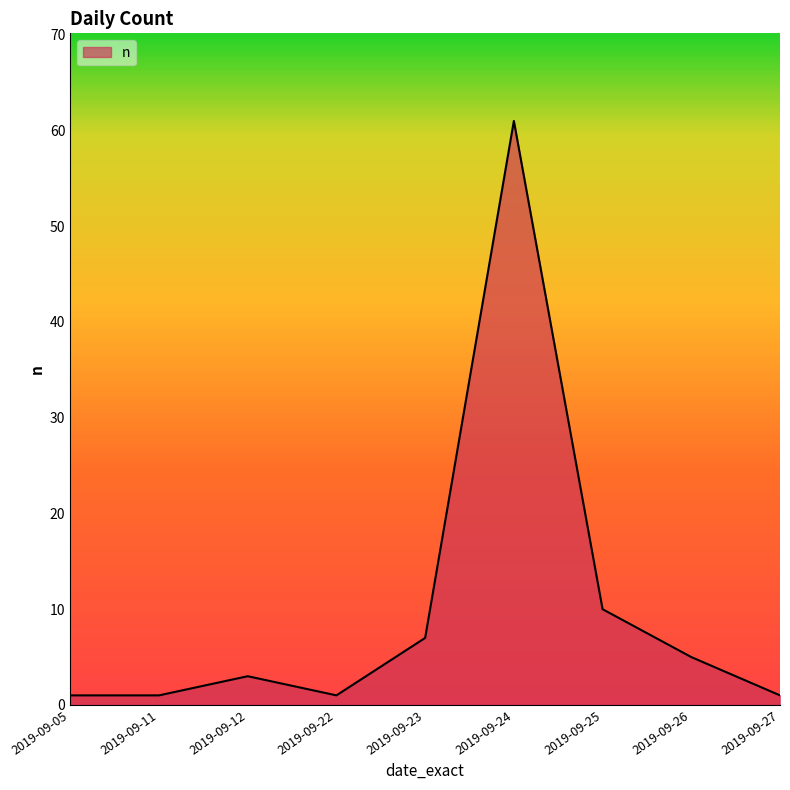

What is the ratio of the value at 2019-09-12 to the value at 2019-09-26?

0.6